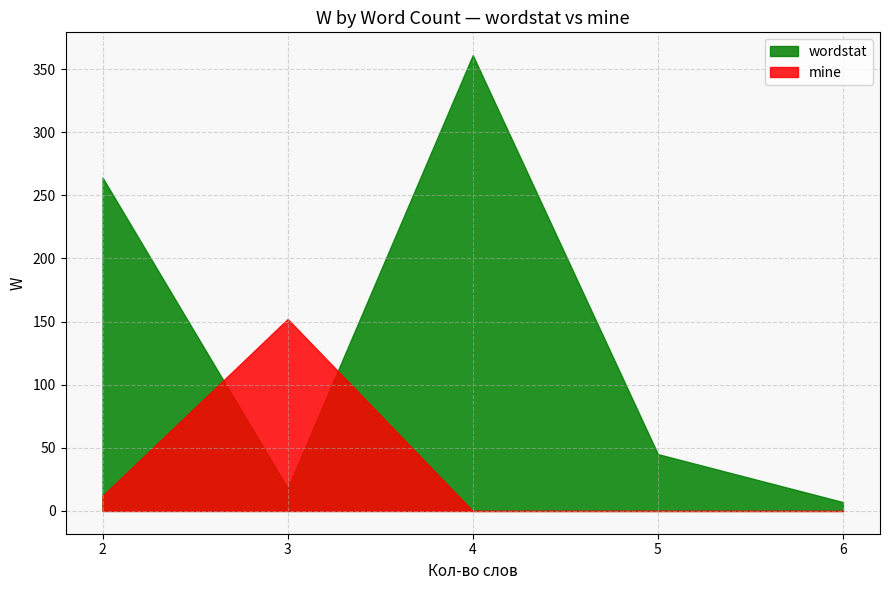

Which series changed the most between 2 and 5?

wordstat